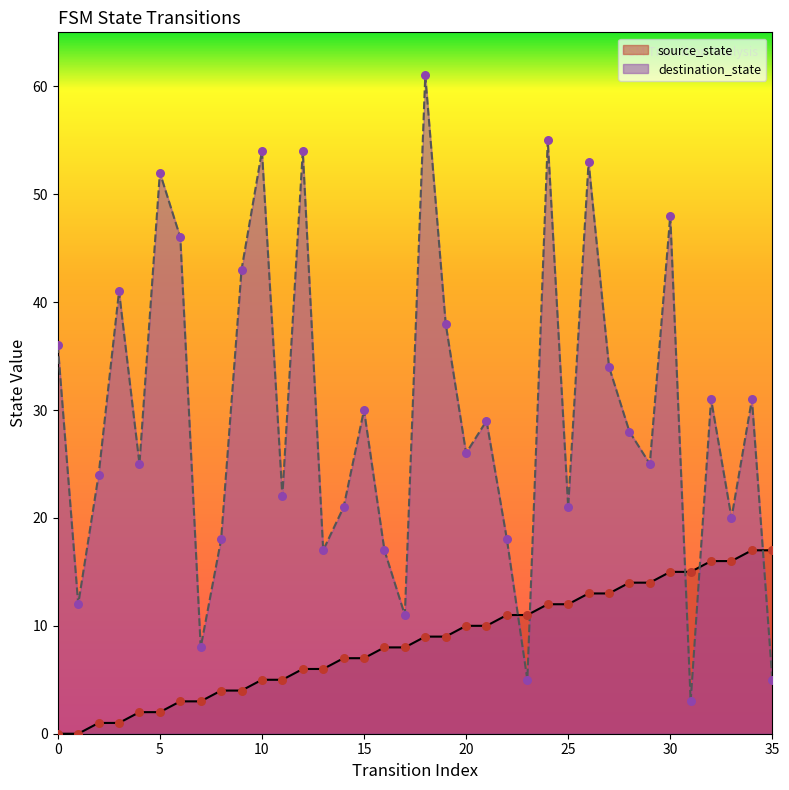

Which series has the largest total across all categories?

destination_state